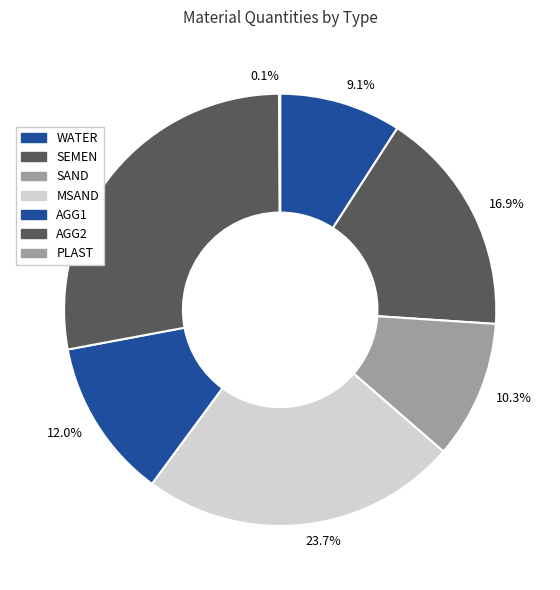

Approximately how many times larger is the value at 23.7% compared to 9.1%?

2.6